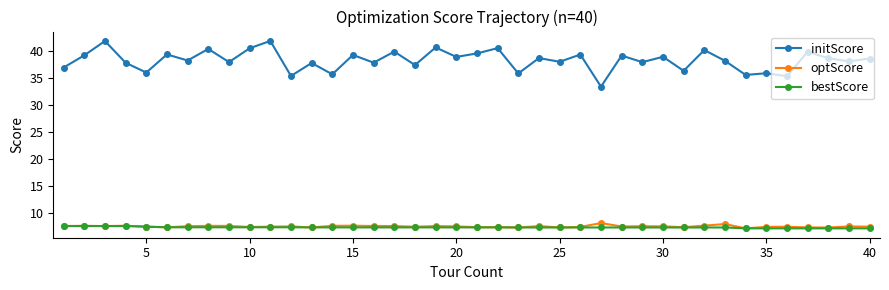

What is the value of the initScore point at the 26th from the left?

39.4